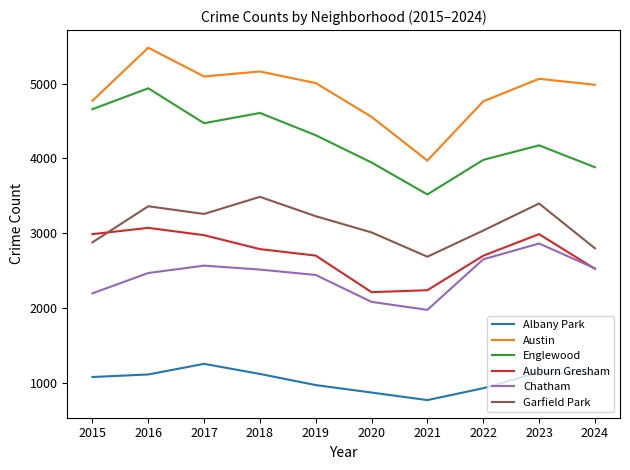

What are all the series names shown in the legend?

Albany Park, Austin, Englewood, Auburn Gresham, Chatham, Garfield Park